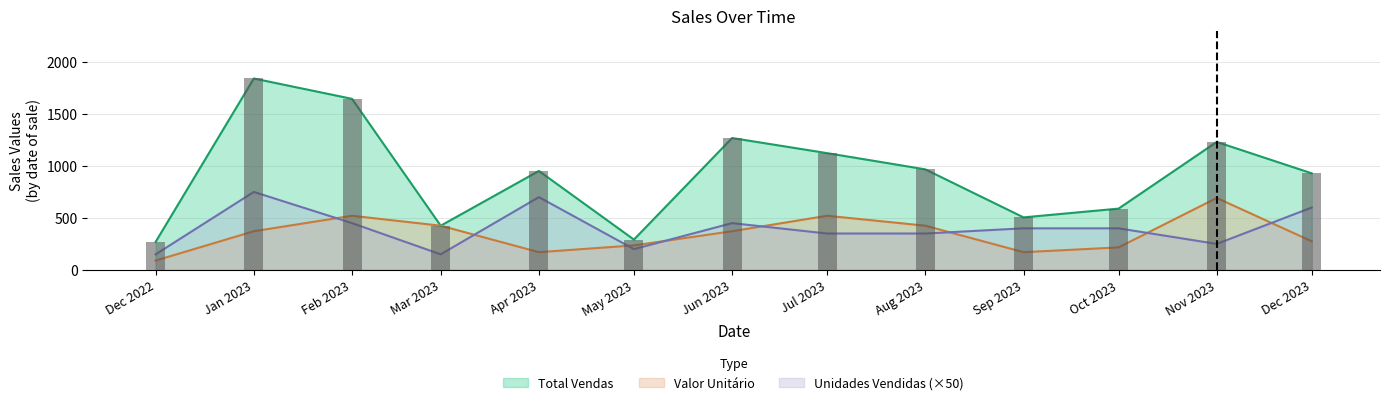

The value of Valor Unitário at 3 is 61.5. True or false?

False